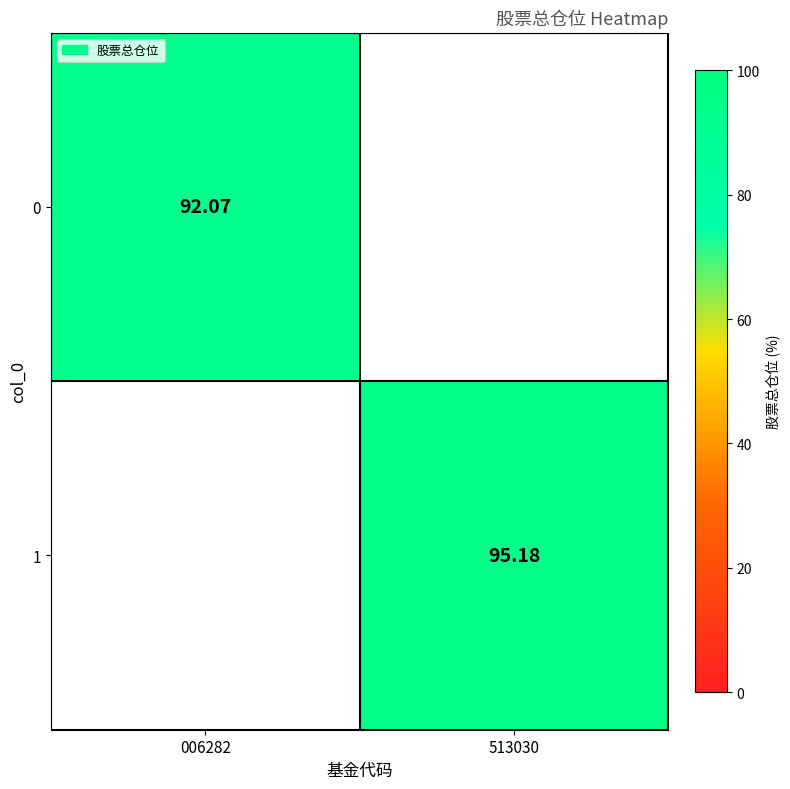

Where is 0 nearest to the value 92?

006282